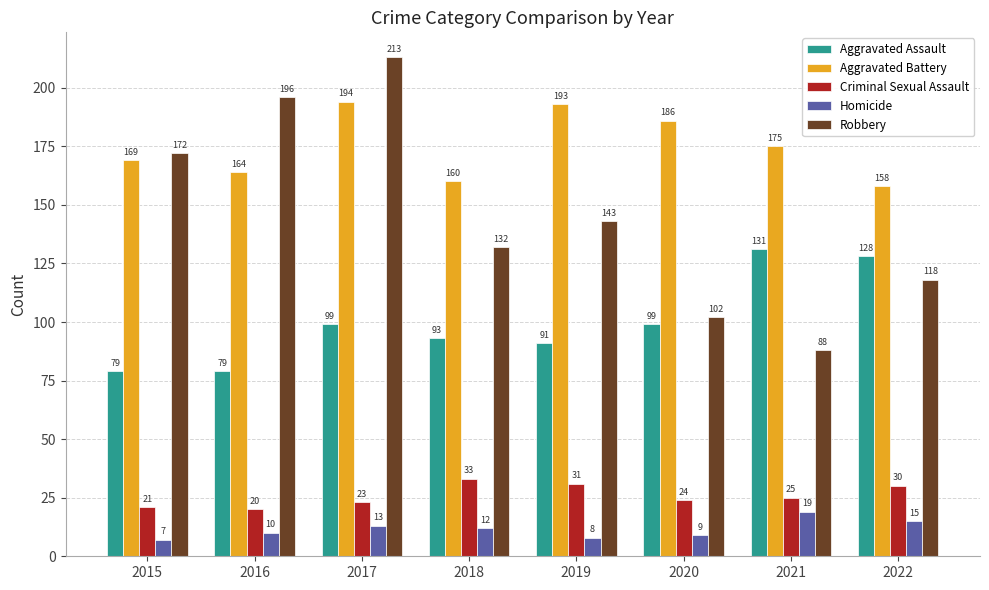

How many bars are there in each group?

5